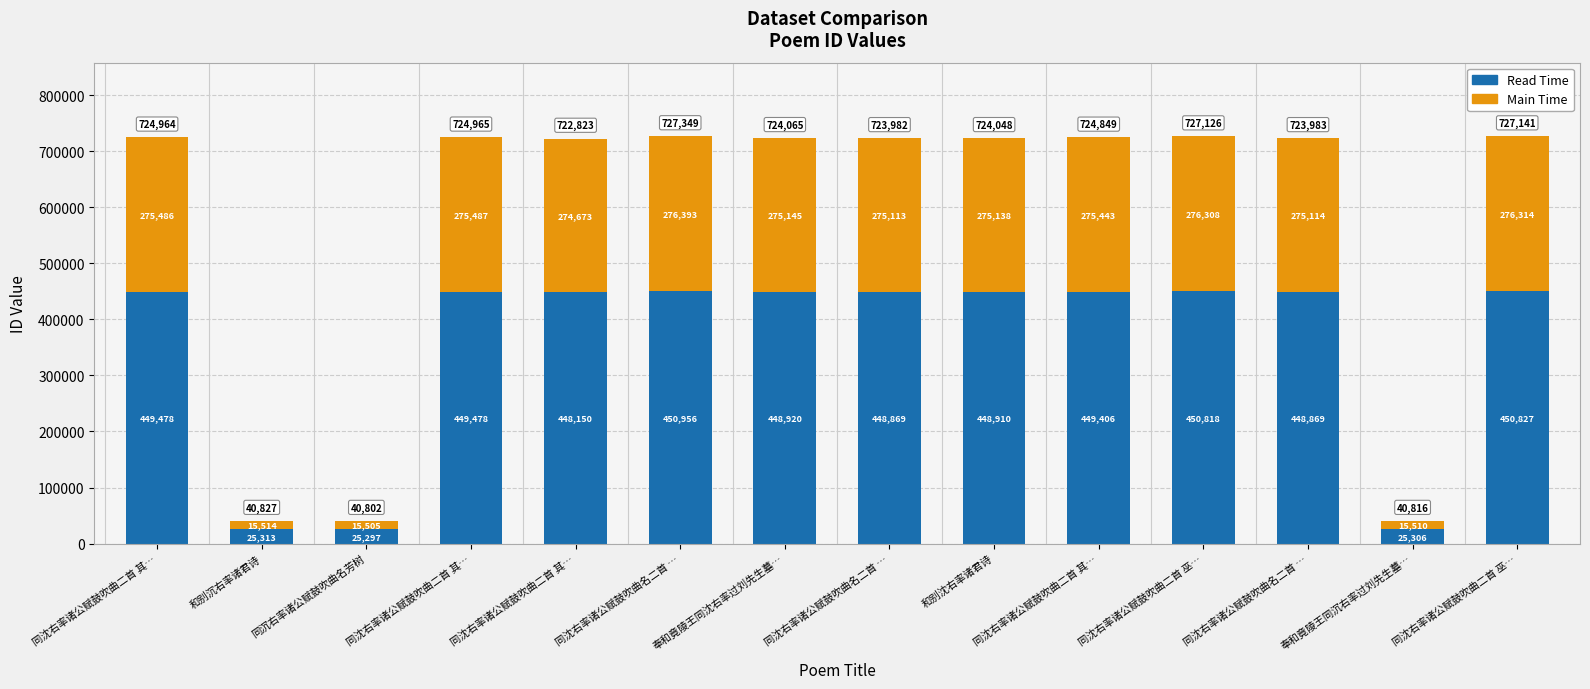

True or false: Main Time has a value of 140181.8 at 同沈右率诸公赋鼓吹曲名二首 ….

False